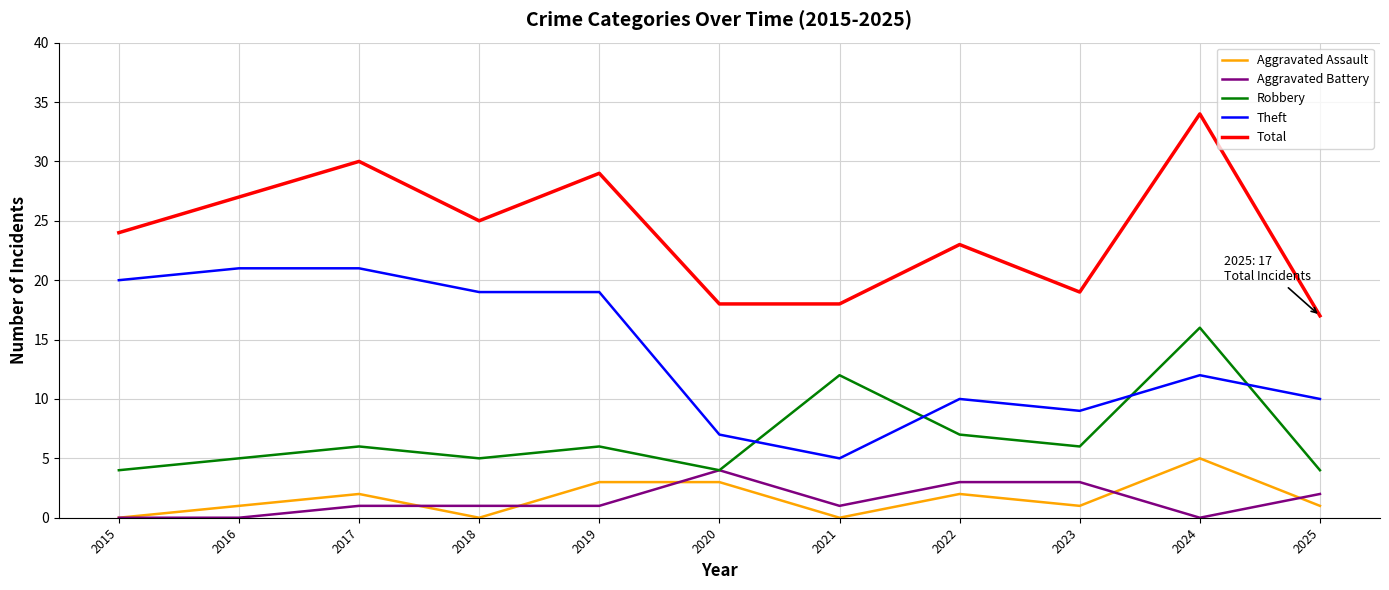

Where is Theft nearest to the value 13?

2024